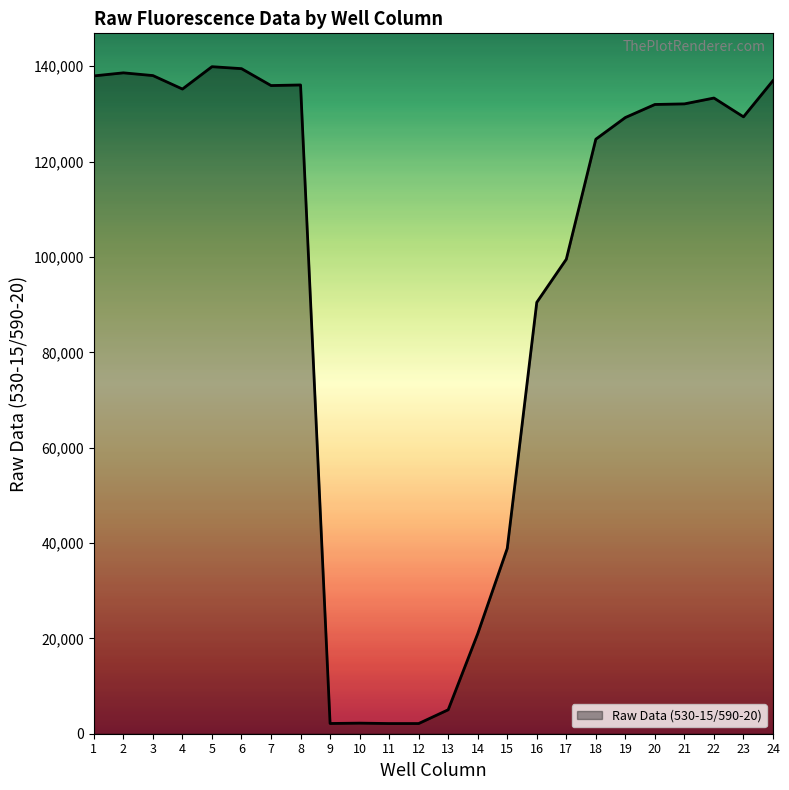

What is the smallest value displayed?

2135